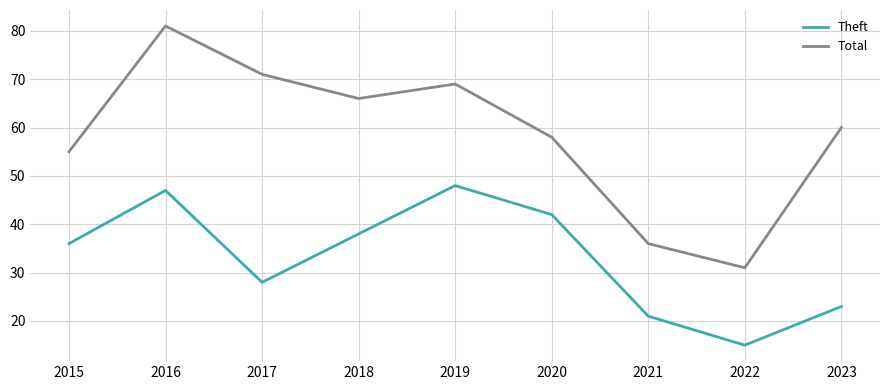

Which category has the highest value across all series?

2016